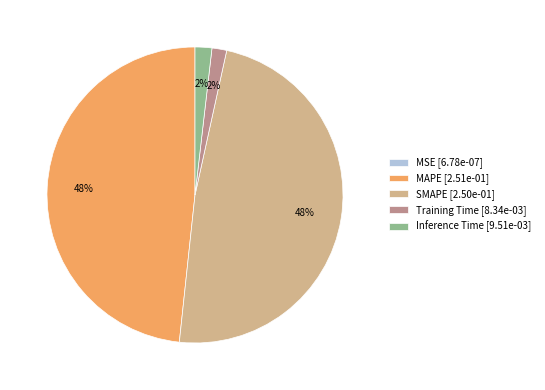

To the nearest percent, what is the difference between the largest and smallest slice percentages?

48%